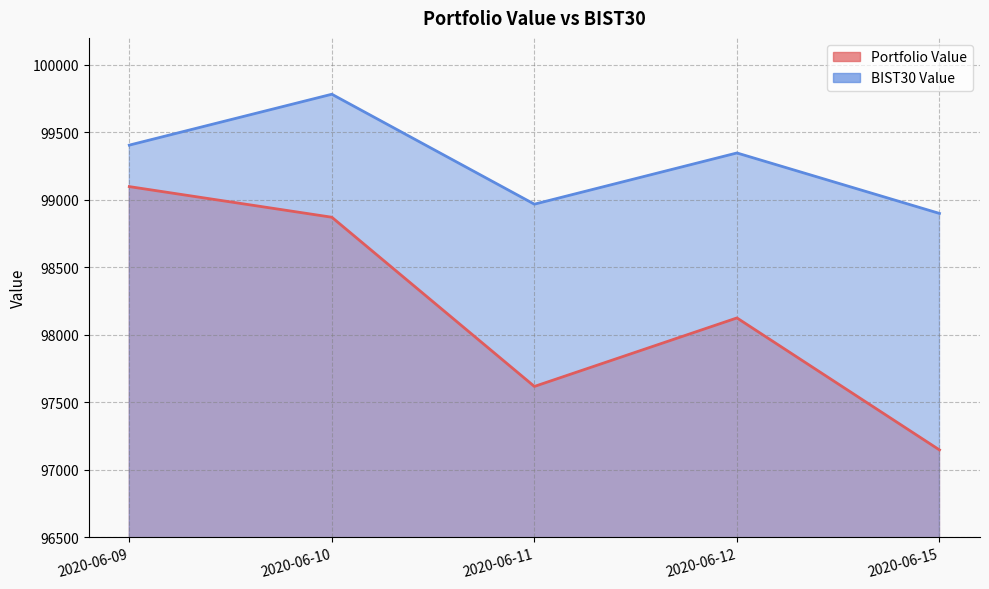

What is the difference between the maximum and minimum values in the Portfolio Value series?

1951.2